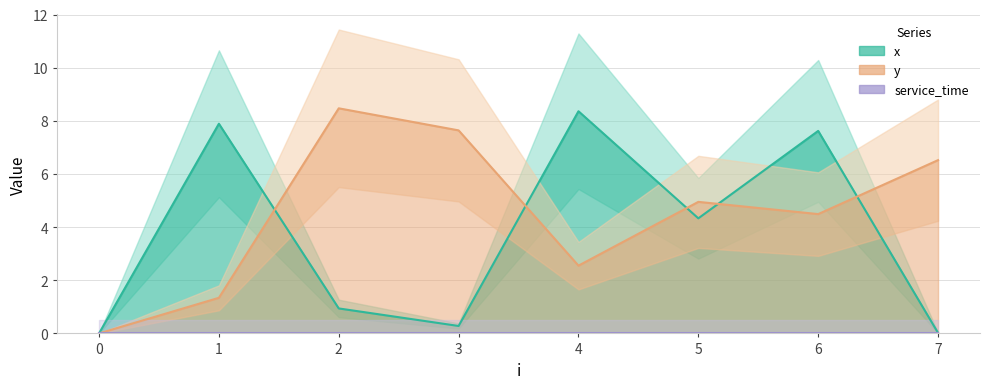

Read the y value at 6.

4.5